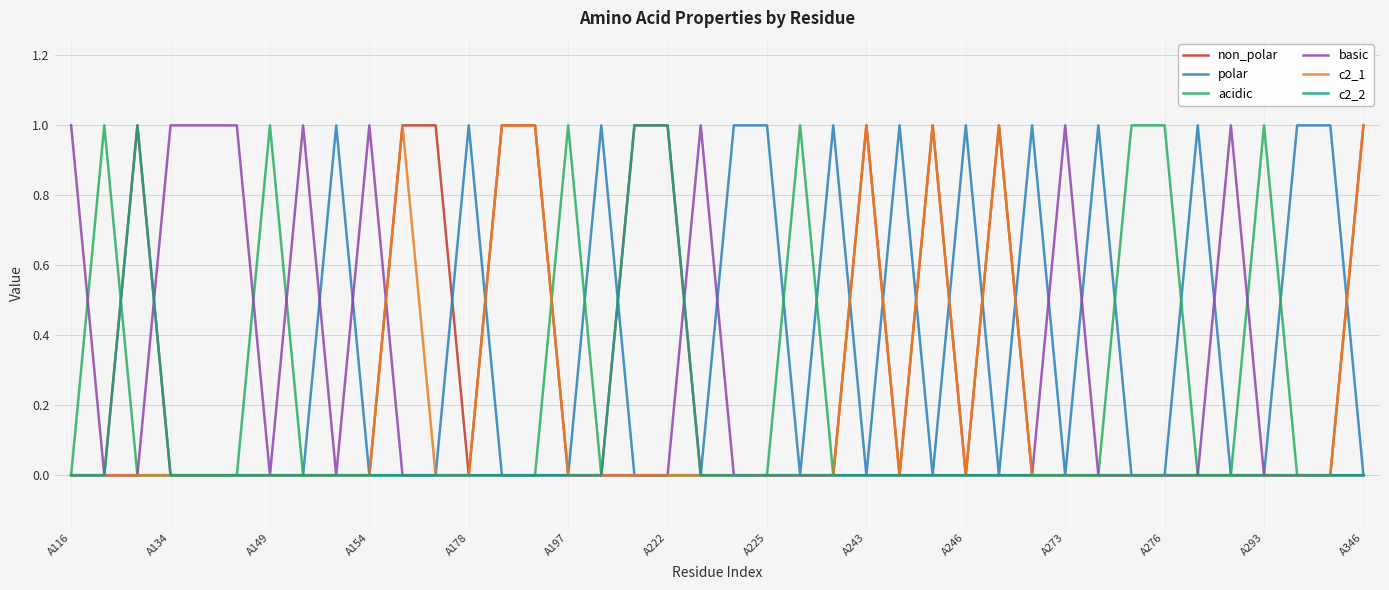

Is it true that basic equals 1 at A197?

False